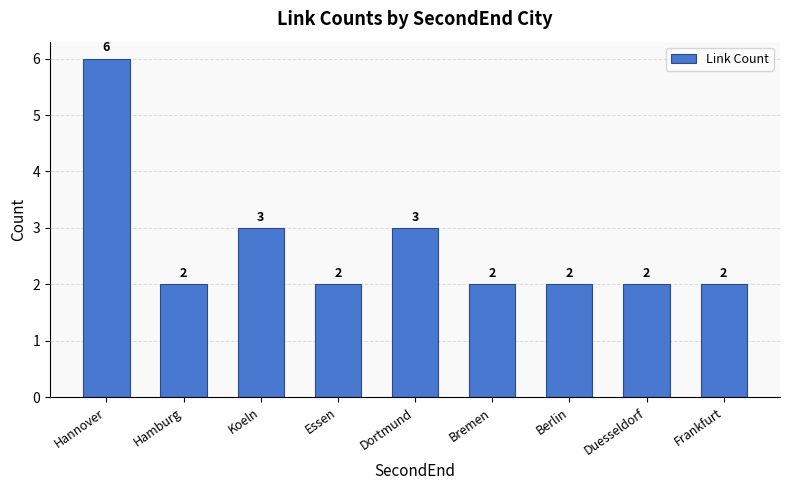

What position from the right is Duesseldorf?

2